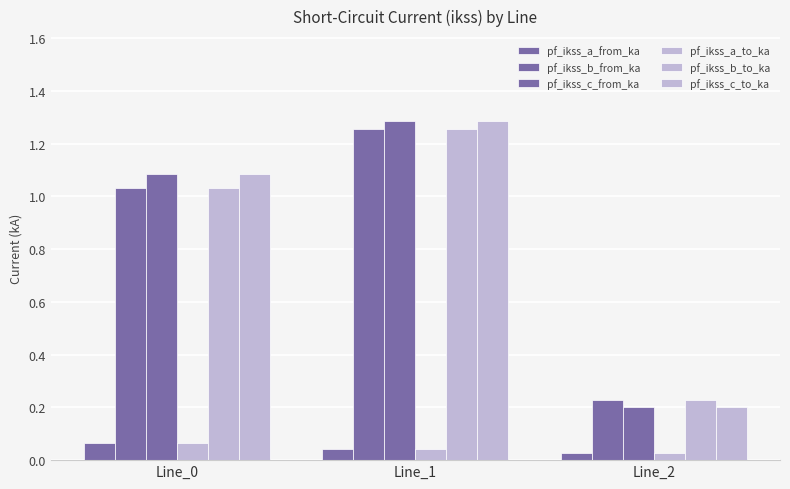

How many bars are there in each group?

6